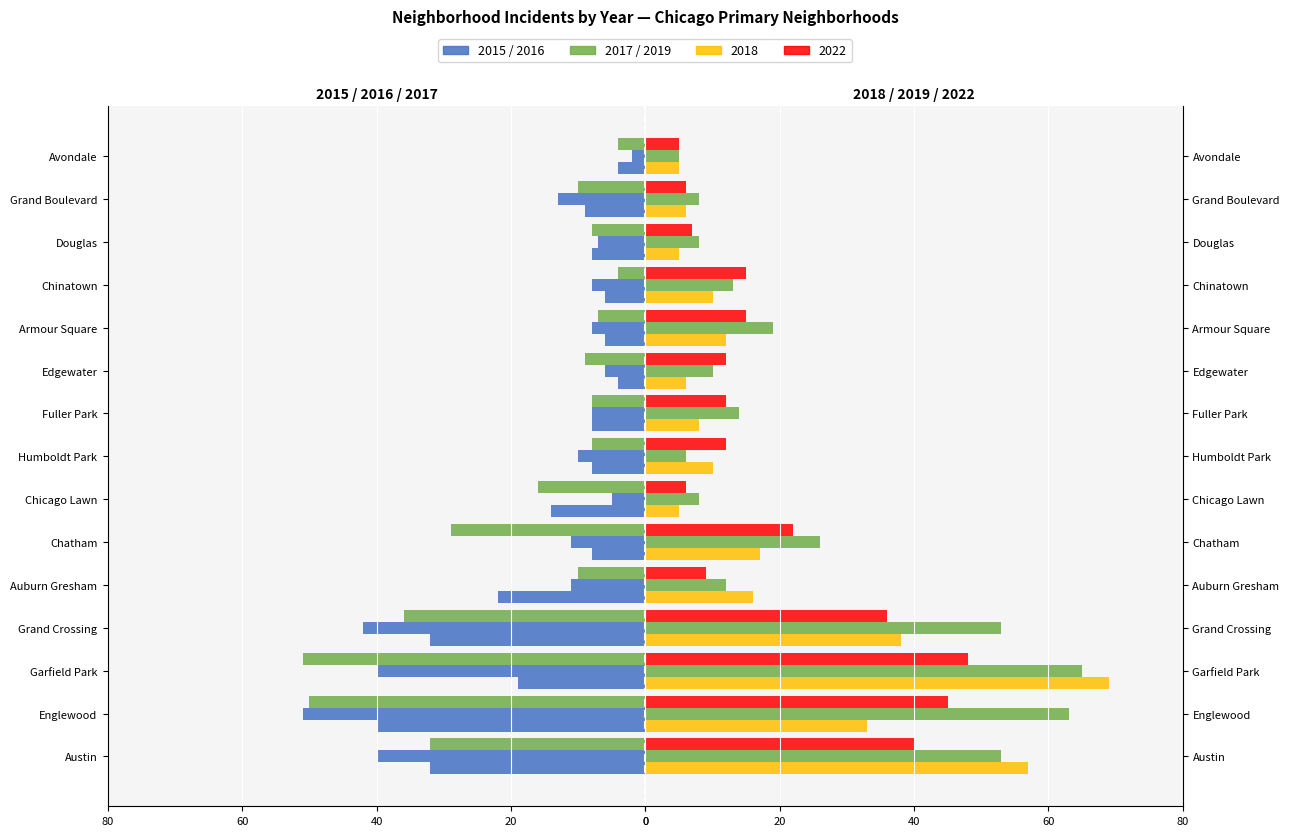

Which series has the largest range (max minus min)?

2018